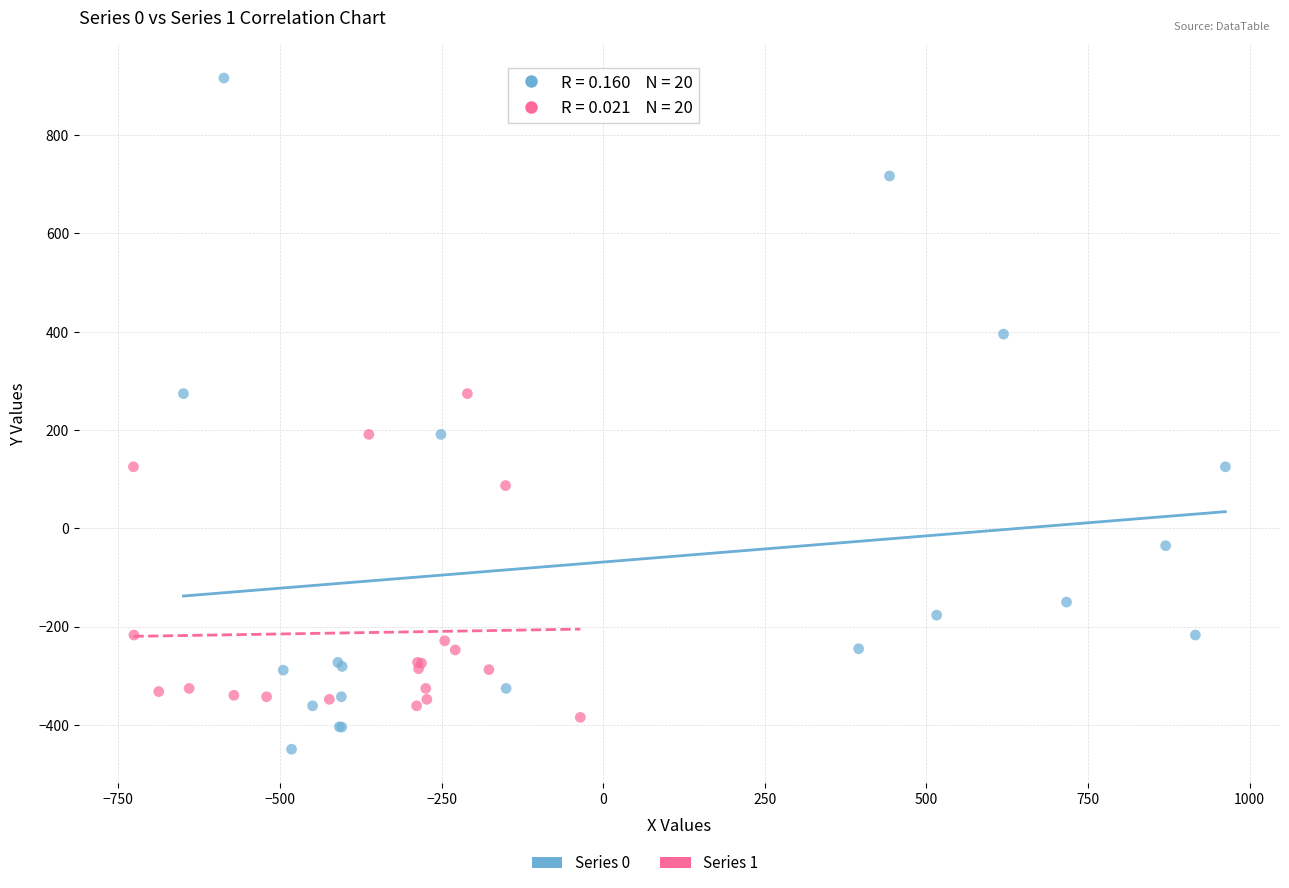

Which series reaches the minimum Y coordinate?

Series 0